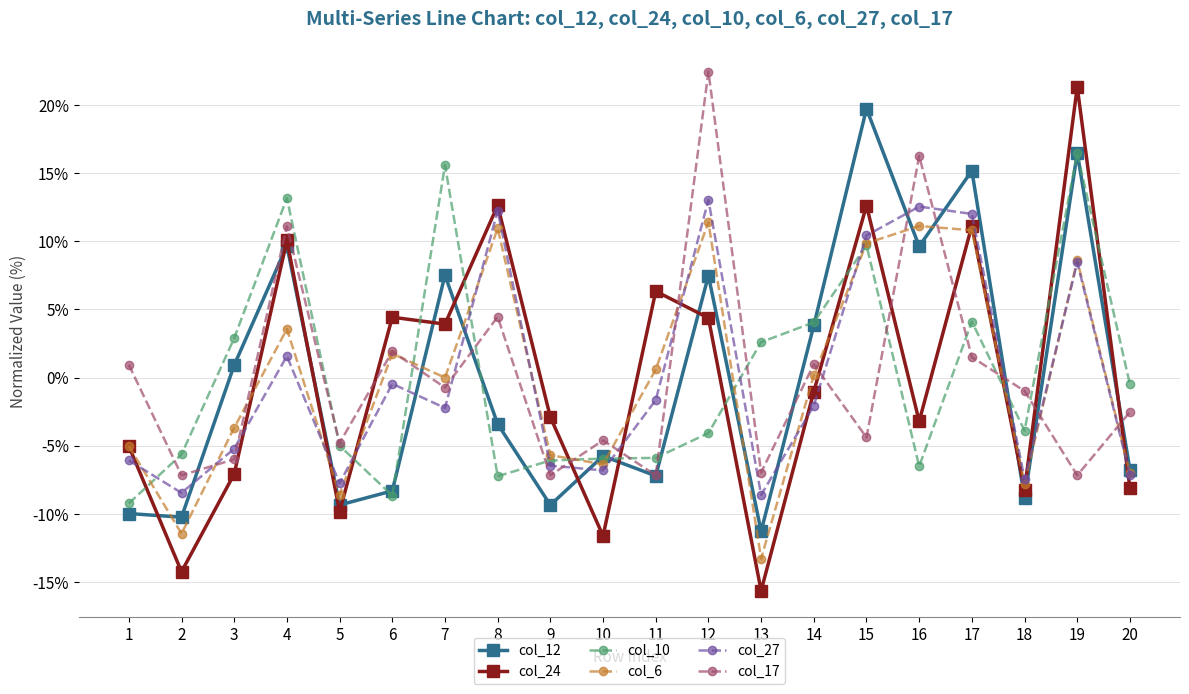

At which category is the sum across all series the highest?

19